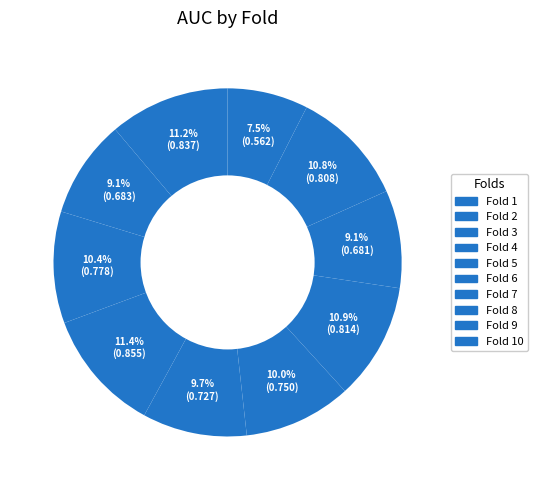

Count the number of slices in the pie.

10